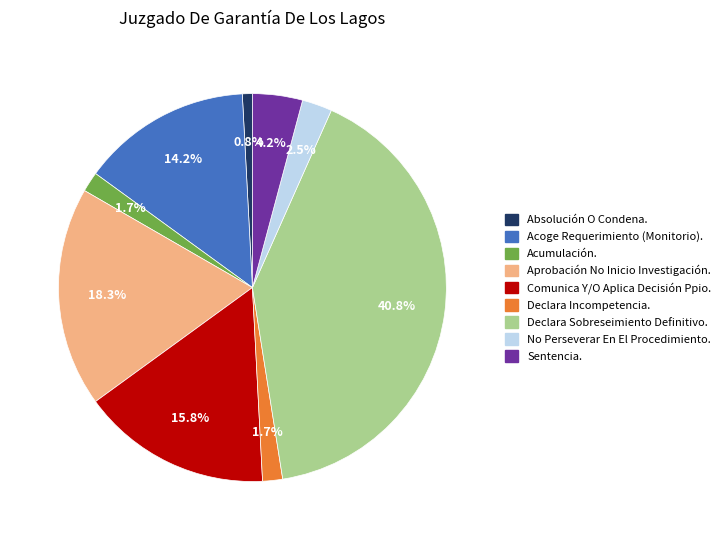

Does Absolución O Condena. represent more than half of the total?

No